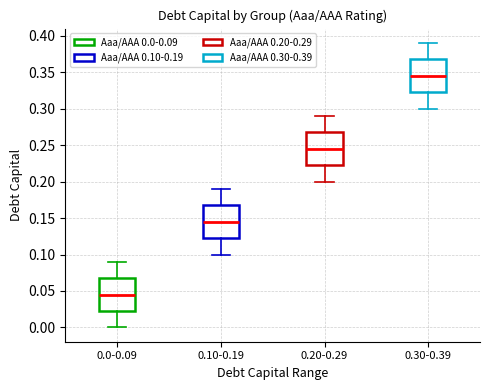

Which box's median line is the highest?

0.30-0.39